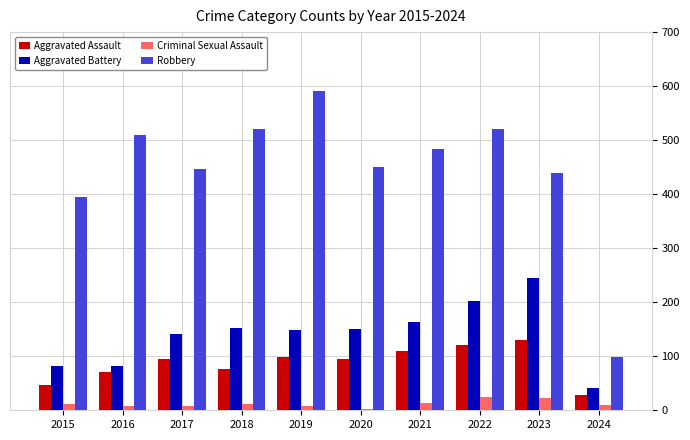

The Aggravated Battery series shows 82 at 2015. True or false?

True